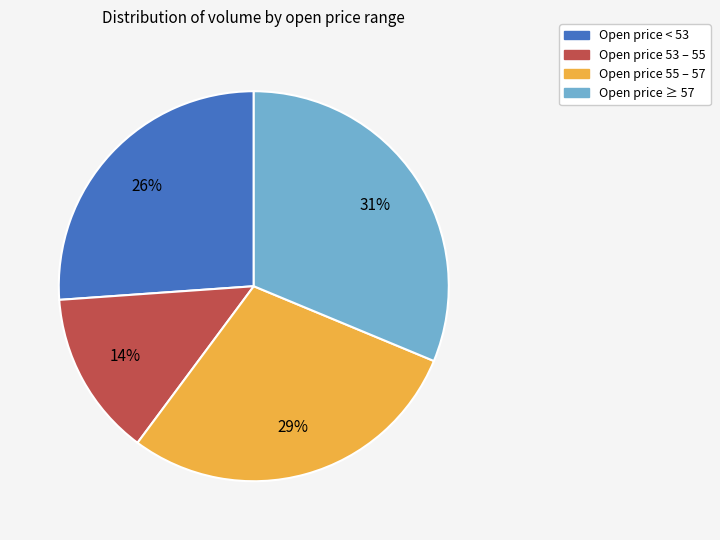

Count the number of slices in the pie.

4